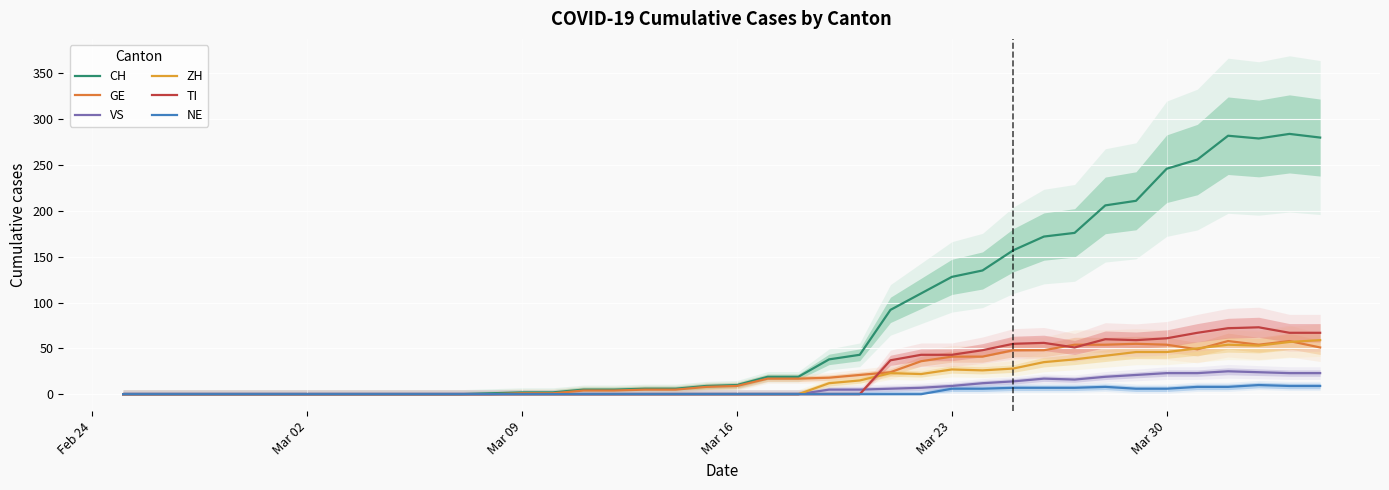

Reading left to right, list all the values displayed in this chart.

CH: 0	0	0	0	0	0	0	0	0	0	0	0	1	2	2	5	5	6	6	9	10	19	19	38	43	92	110	128	135	157	172	176	206	211	246	256	282	279	284	280
GE: 0	0	0	0	0	0	0	0	0	0	0	0	0	1	1	4	4	5	5	8	9	17	17	18	21	24	36	41	41	48	48	54	54	55	54	49	58	54	58	51
VS: 0	0	0	0	0	0	0	0	0	0	0	0	0	0	0	0	0	0	0	0	0	0	0	5	5	6	7	9	12	14	17	16	19	21	23	23	25	24	23	23
ZH: 0	0	0	0	0	0	0	0	0	0	0	0	0	0	0	0	0	0	0	0	0	0	0	12	15	23	22	27	26	28	35	38	42	46	46	50	54	53	57	59
TI: 0	0	0	0	0	0	0	0	0	0	0	0	0	0	0	0	0	0	0	0	0	0	0	0	0	37	43	43	48	55	56	51	60	59	61	67	72	73	67	67
NE: 0	0	0	0	0	0	0	0	0	0	0	0	0	0	0	0	0	0	0	0	0	0	0	0	0	0	0	6	6	7	7	7	8	6	6	8	8	10	9	9